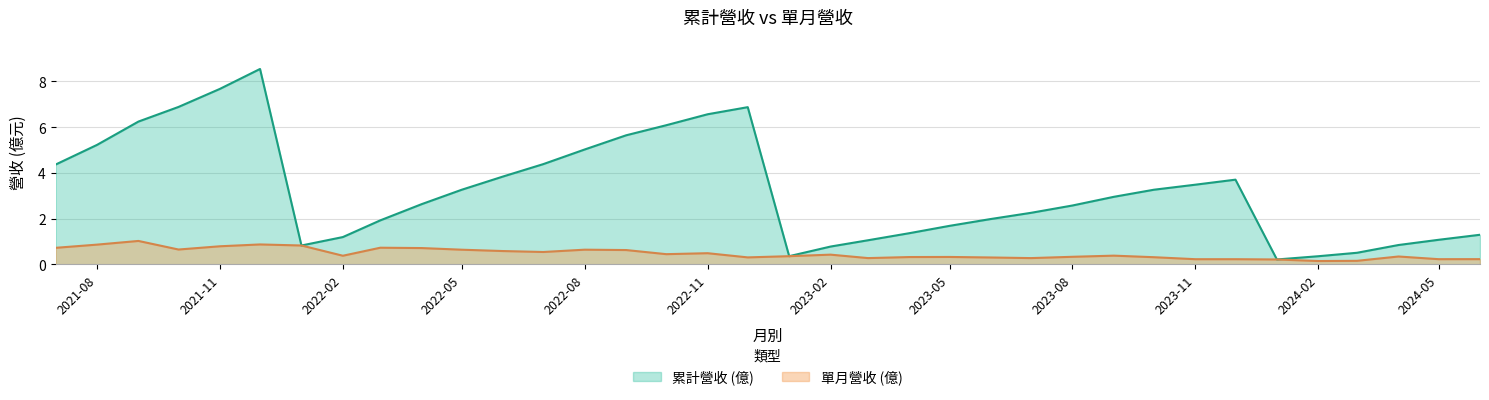

Rank the series at 2024-05 from lowest to highest value.

單月營收 (億), 累計營收 (億)